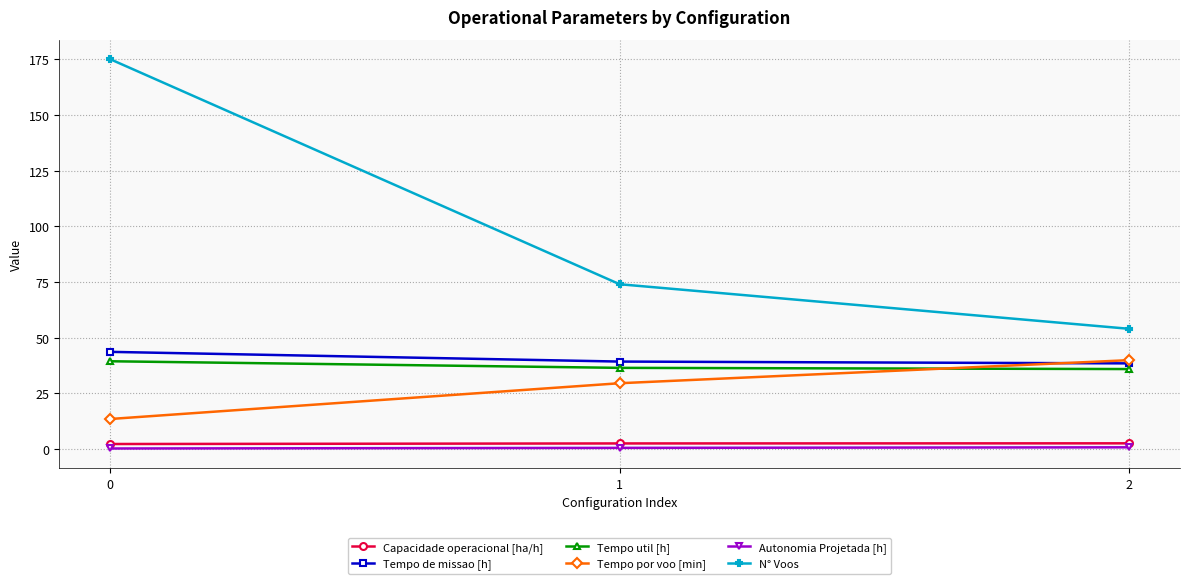

What is the maximum value shown in the chart?

175.0